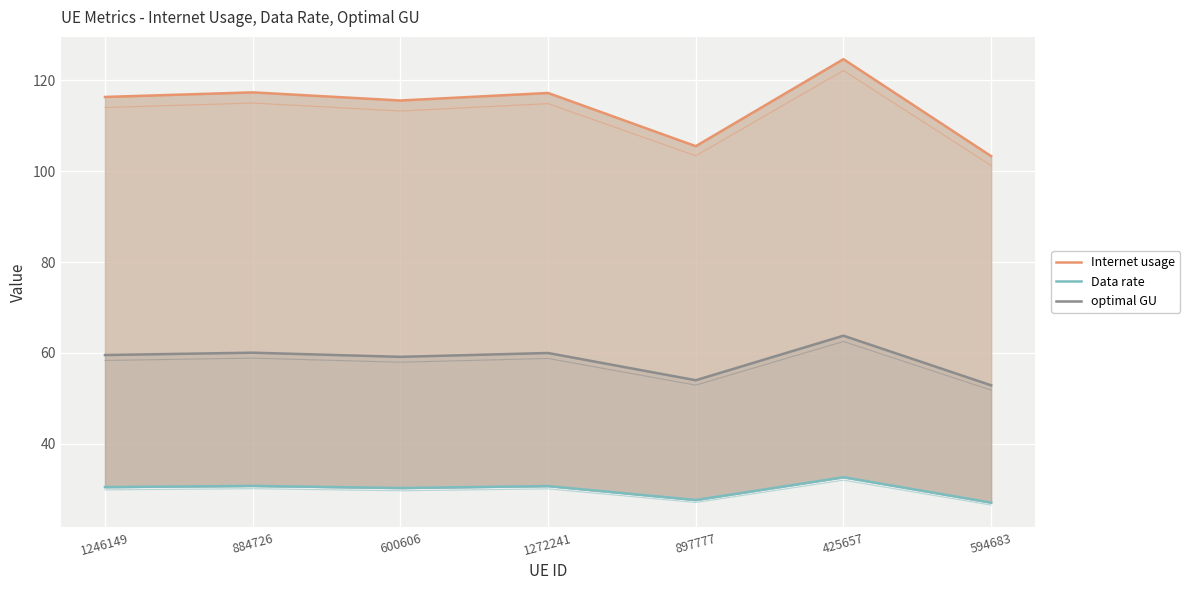

What is the difference between the maximum and minimum values in the optimal GU series?

10.9